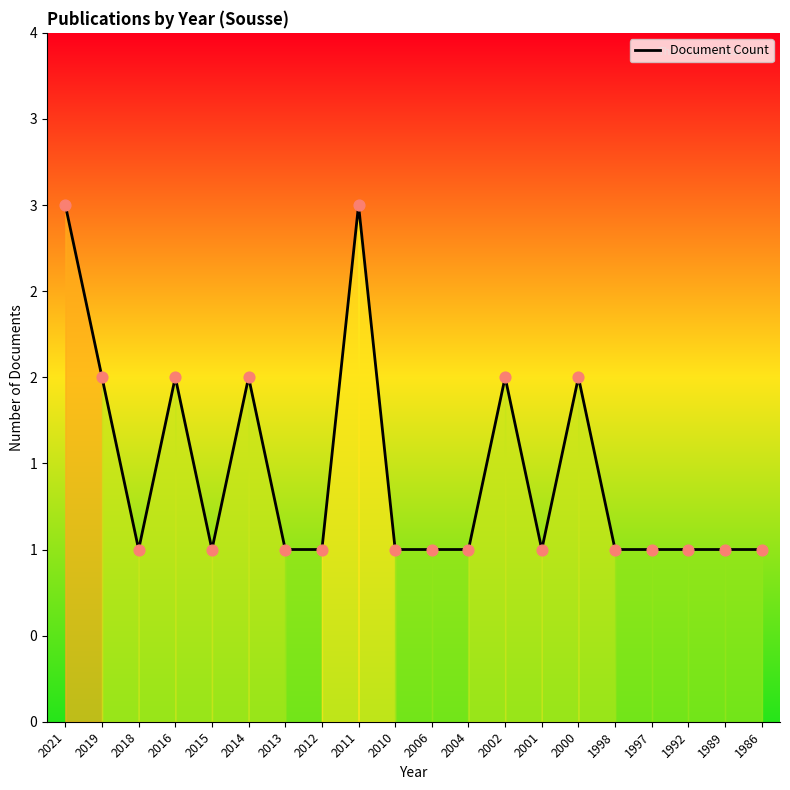

What is the ratio of the value at 2012 to the value at 2013?

1.0